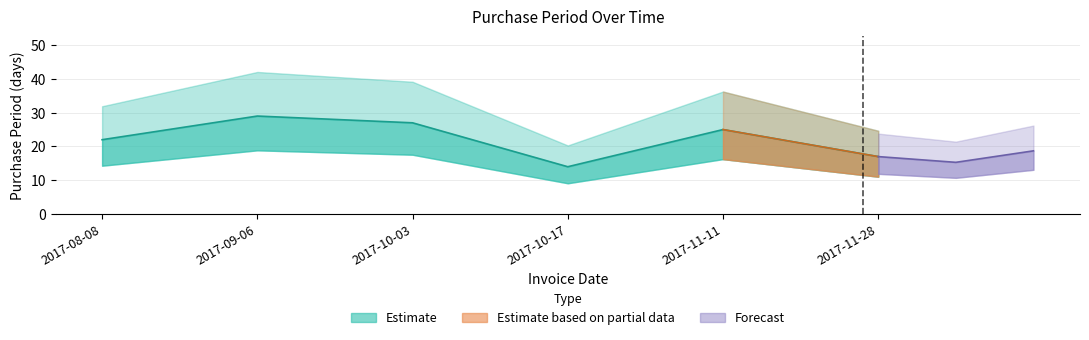

At which label is the value closest to 21?

2017-08-08